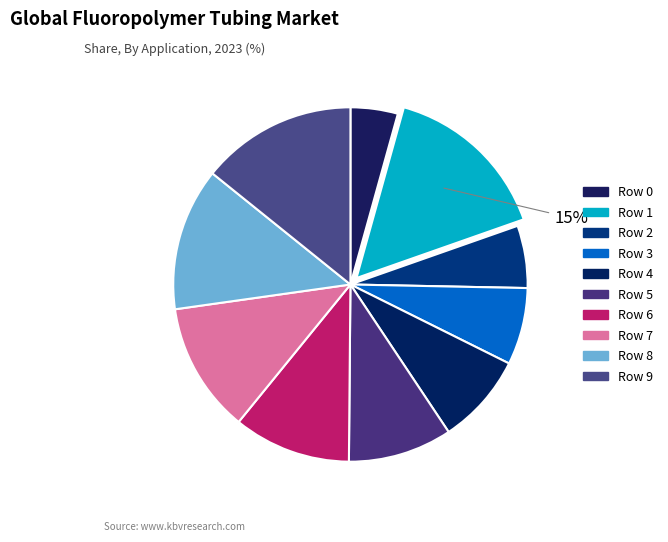

Do Row 9 and Row 1 together represent more than half of the pie?

No